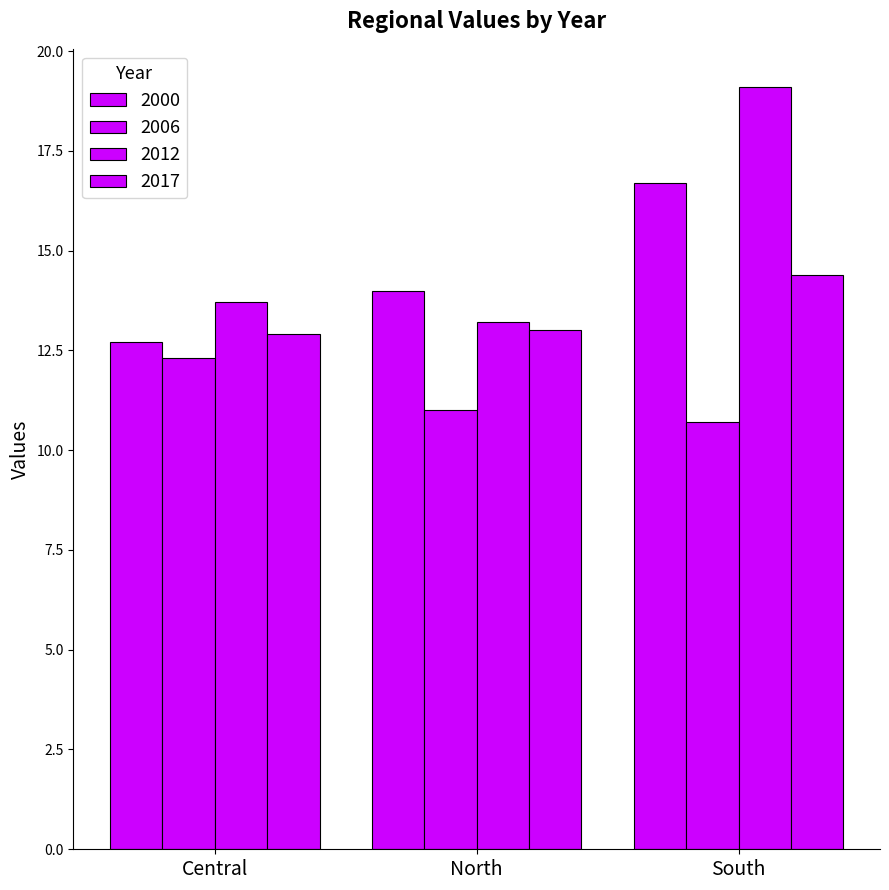

How many values in the 2017 series are below 13?

1